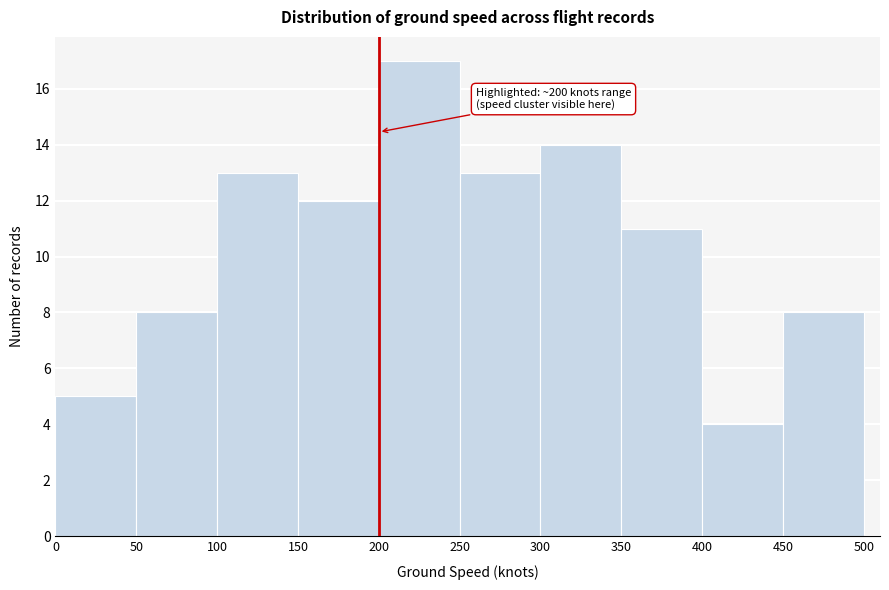

Which range on the x-axis has the tallest bar?

200 to 250